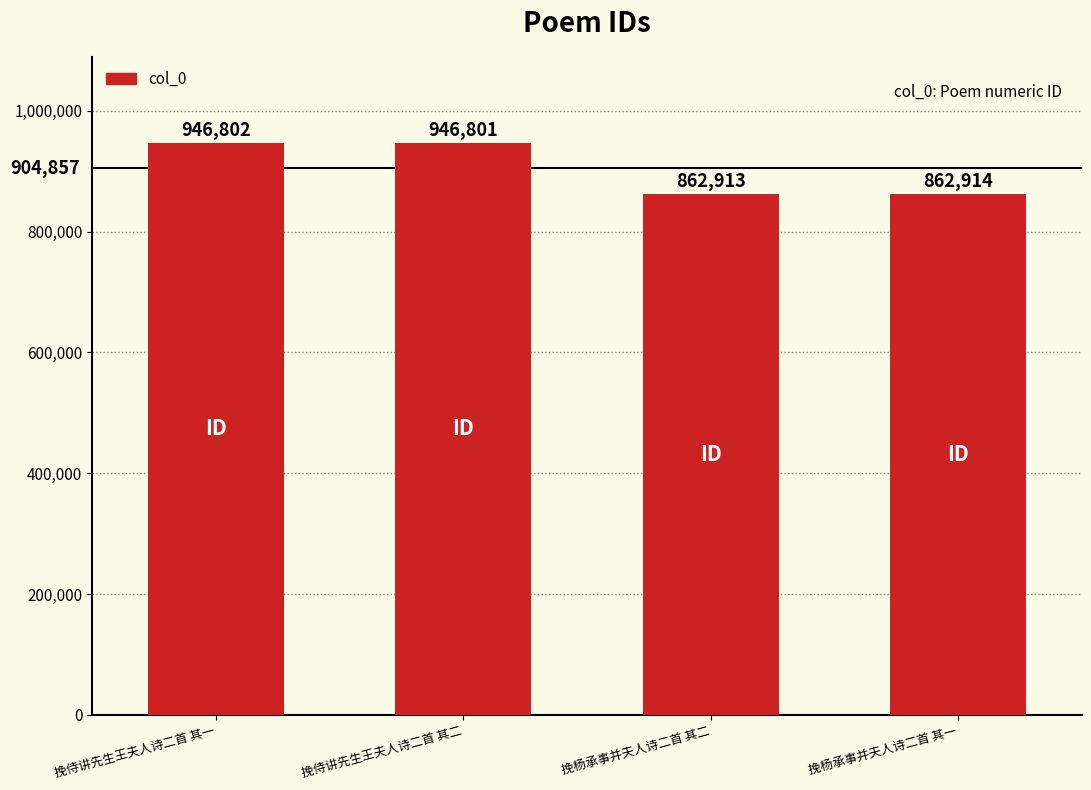

List the labels in order of value, smallest first.

挽杨承事并夫人诗二首 其二, 挽杨承事并夫人诗二首 其一, 挽侍讲先生王夫人诗二首 其二, 挽侍讲先生王夫人诗二首 其一